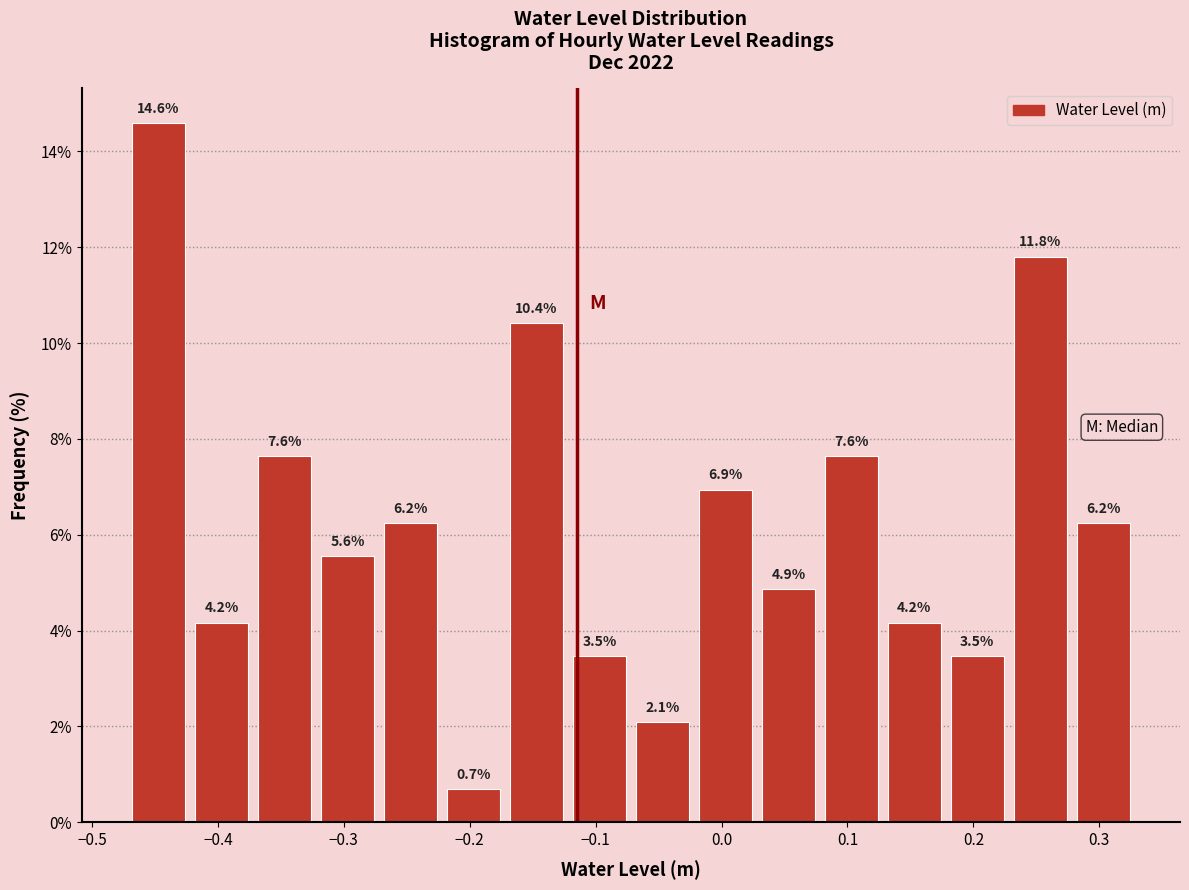

What is the height of the bar covering -0.47 to -0.42 on the x-axis? The bar edges are not printed on the chart, so give them approximately, as read against the axis.

14.6